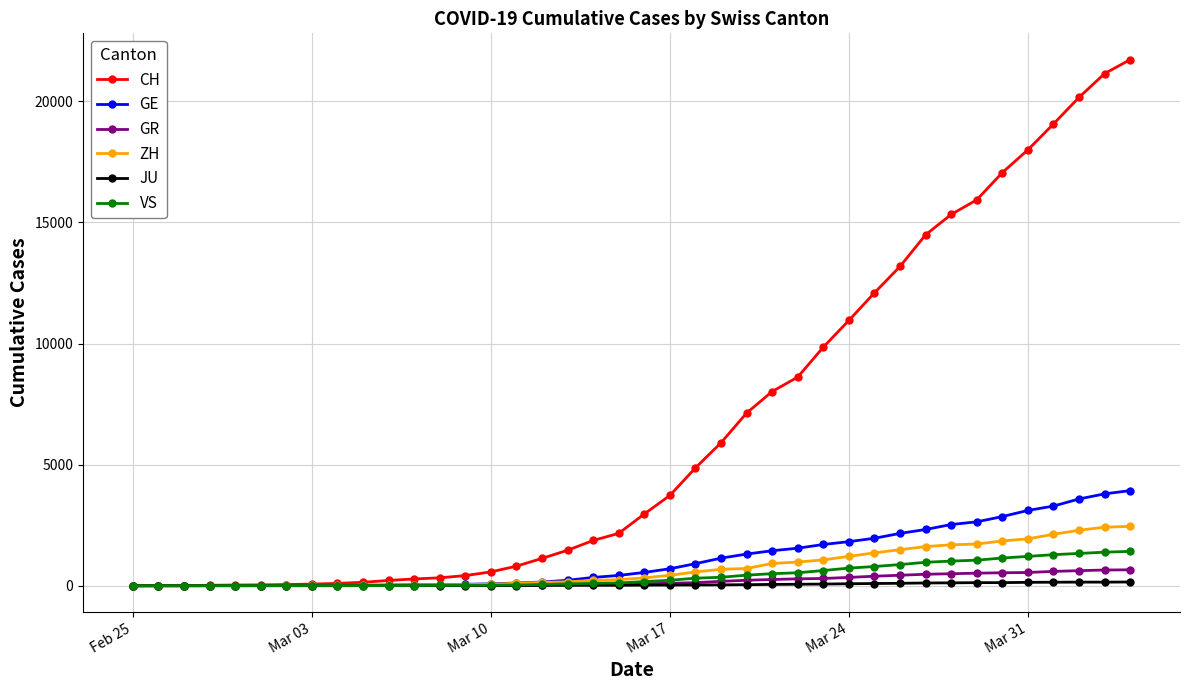

What is the maximum value shown in the chart?

21722